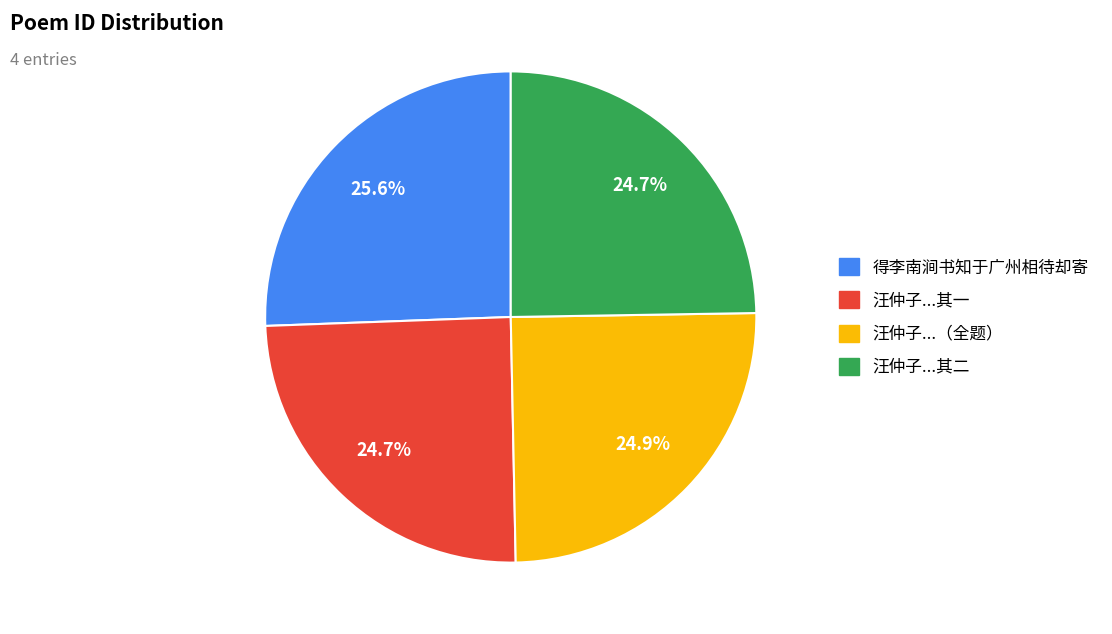

Does any single category account for the majority?

No